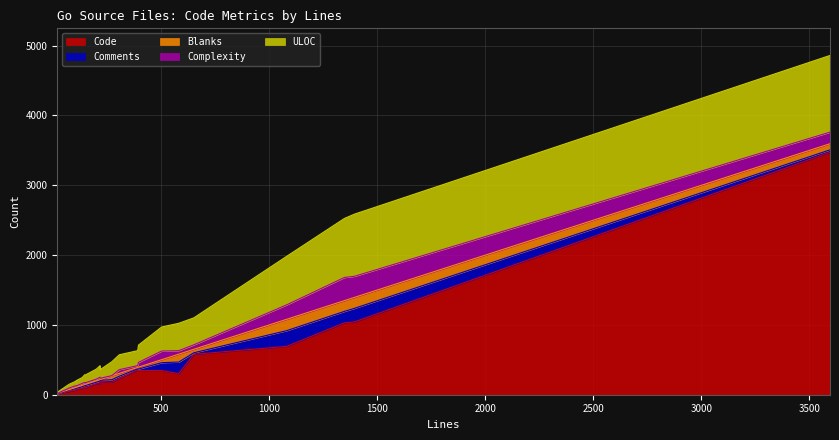

Which series changed the most between 149 and 134?

ULOC